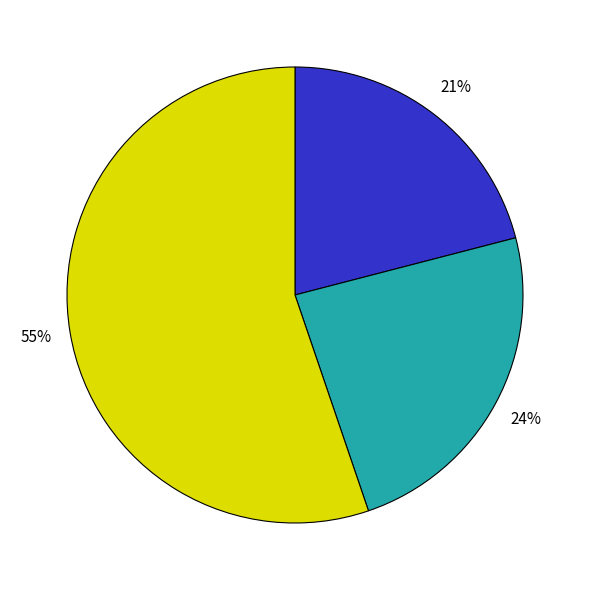

Does any single category account for the majority?

Yes